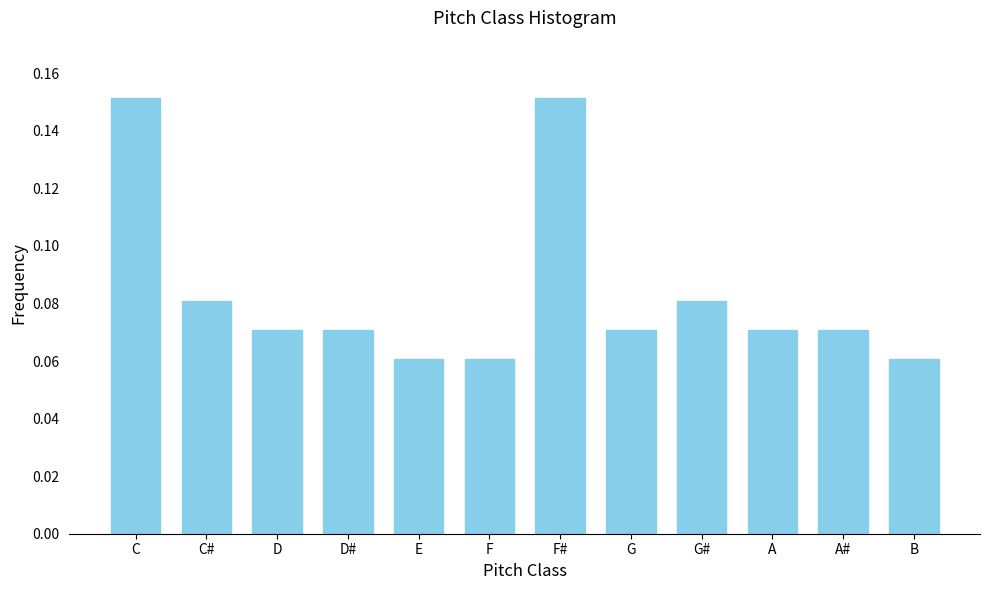

What is the label of the 5th bar from the left?

E